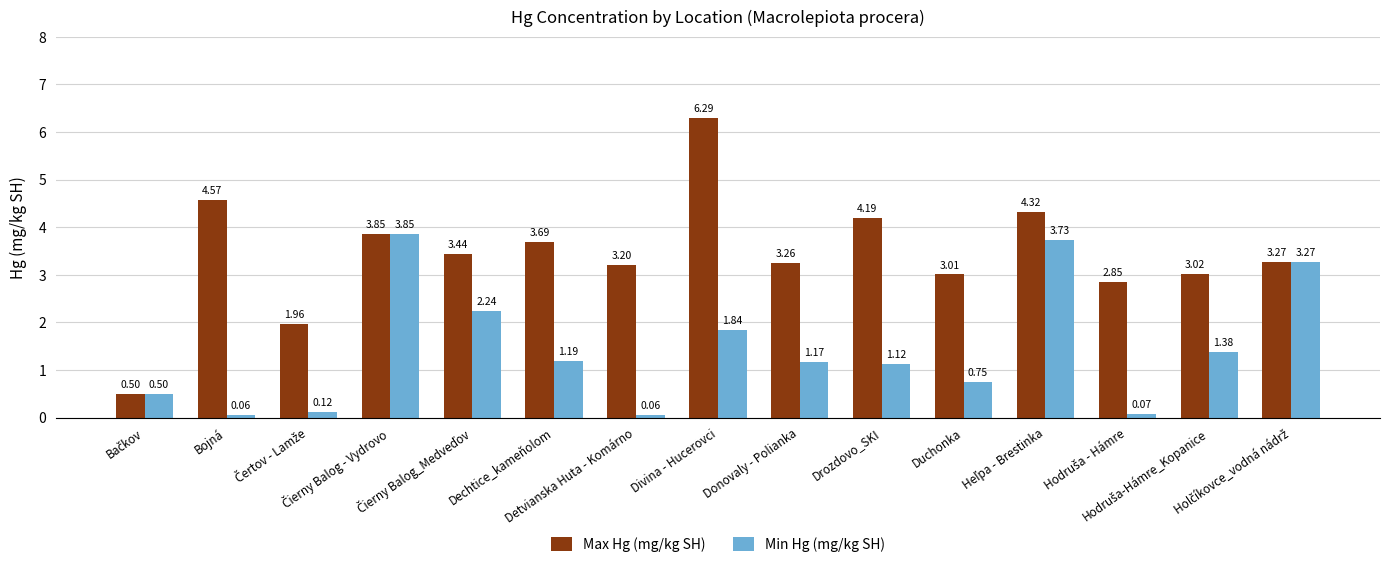

At how many categories does at least one series exceed 2?

13